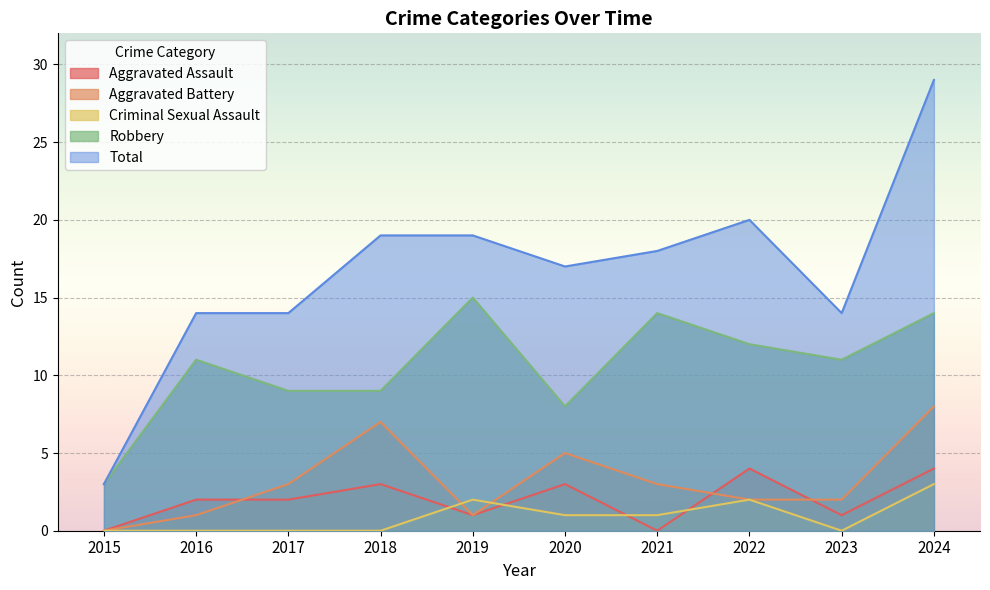

List the series in order of their peak value, lowest first.

Criminal Sexual Assault, Aggravated Assault, Aggravated Battery, Robbery, Total